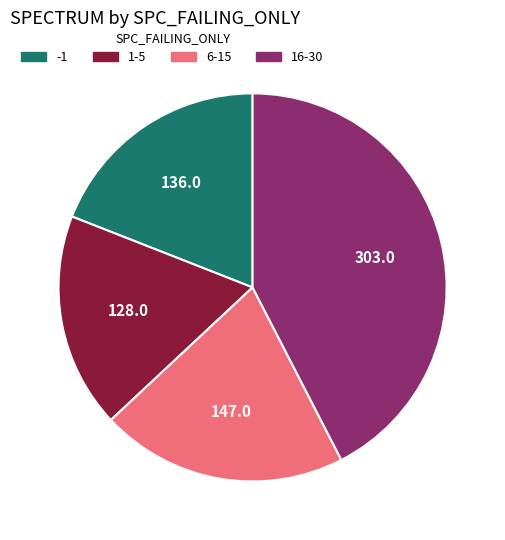

Does any single category account for the majority?

No